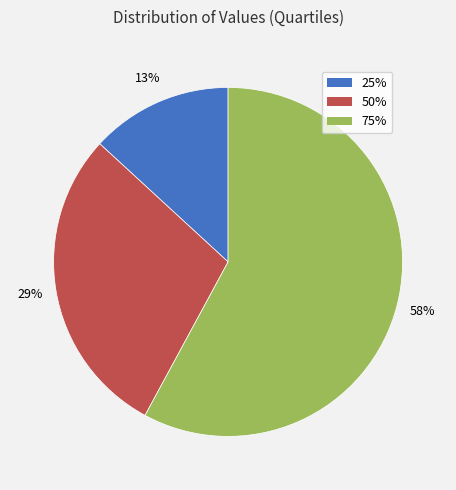

Is it true that 50% is 38% of the pie?

False